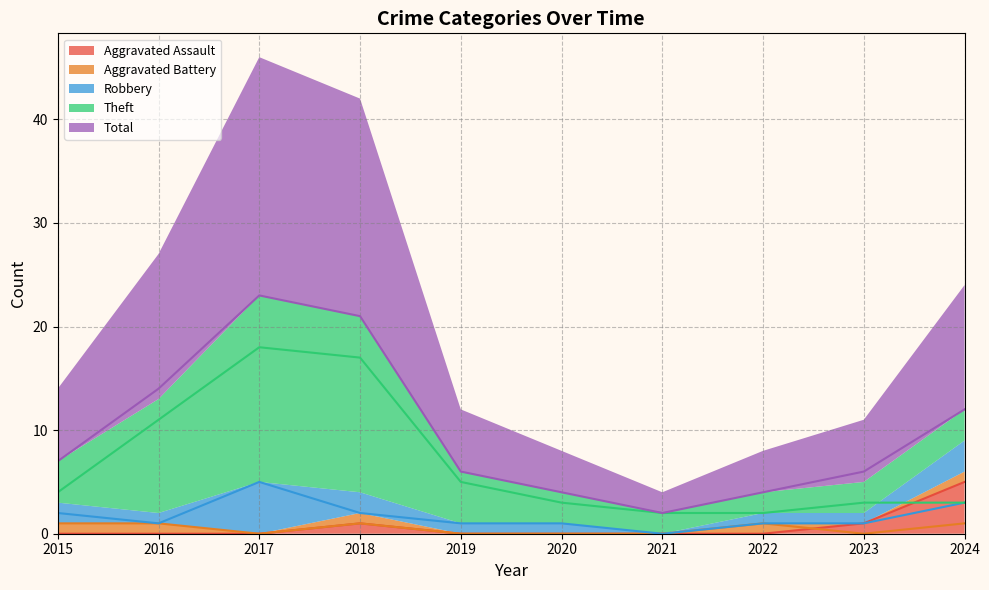

What is the value of the Theft point at the 1st from the left?

4